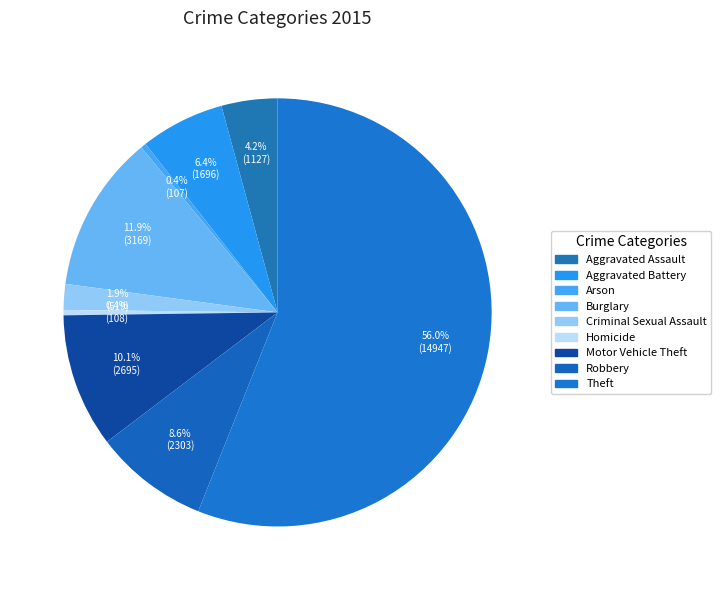

Which slice is the smallest?

Arson